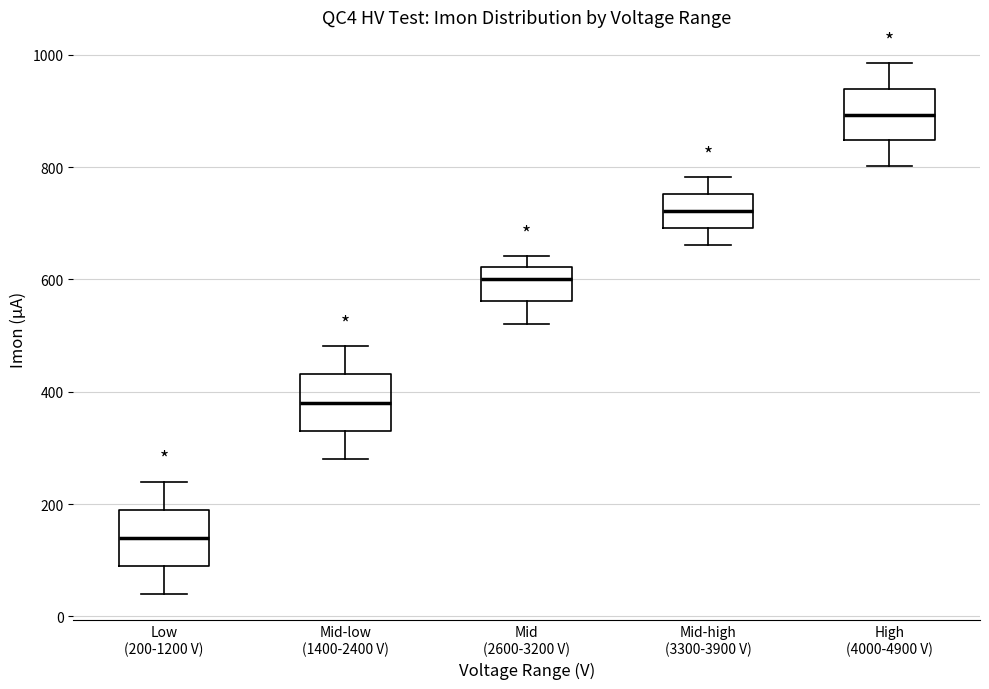

Reading left to right, transcribe this box plot: for each box, give where its median line is, the range the box spans, and where its two whiskers end, as read against the y-axis. The values are not printed on the chart, so give them approximately, as read against the axis.

Low (200-1200 V): median 140, box 80 to 180, whiskers 40 to 240
Mid-low (1400-2400 V): median 380, box 340 to 440, whiskers 280 to 480
Mid (2600-3200 V): median 600, box 560 to 620, whiskers 520 to 640
Mid-high (3300-3900 V): median 720, box 700 to 760, whiskers 660 to 780
High (4000-4900 V): median 900, box 840 to 940, whiskers 800 to 980